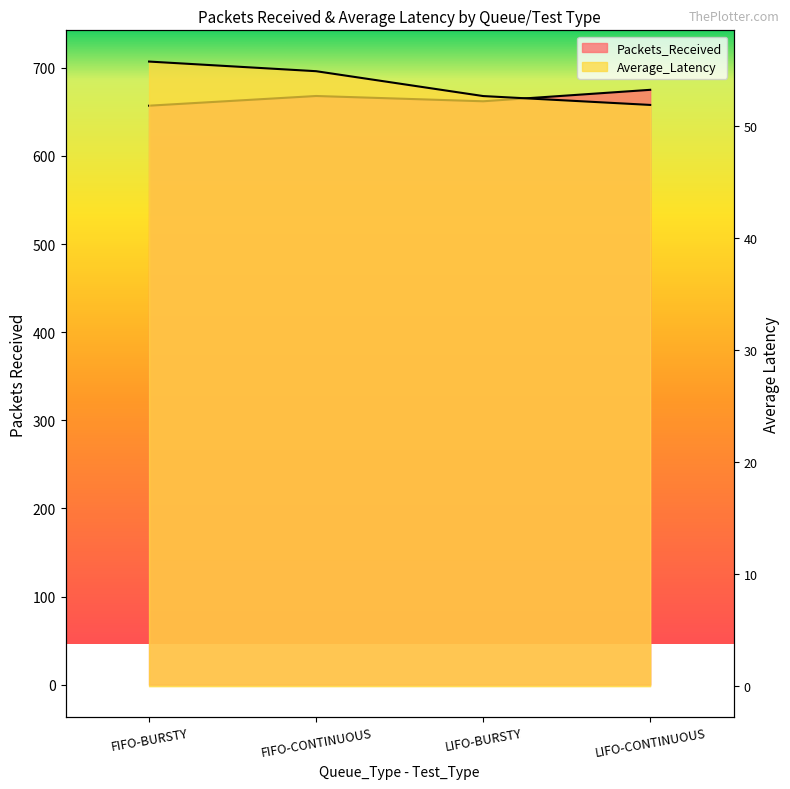

How many Packets_Received values are between 662 and 675?

3